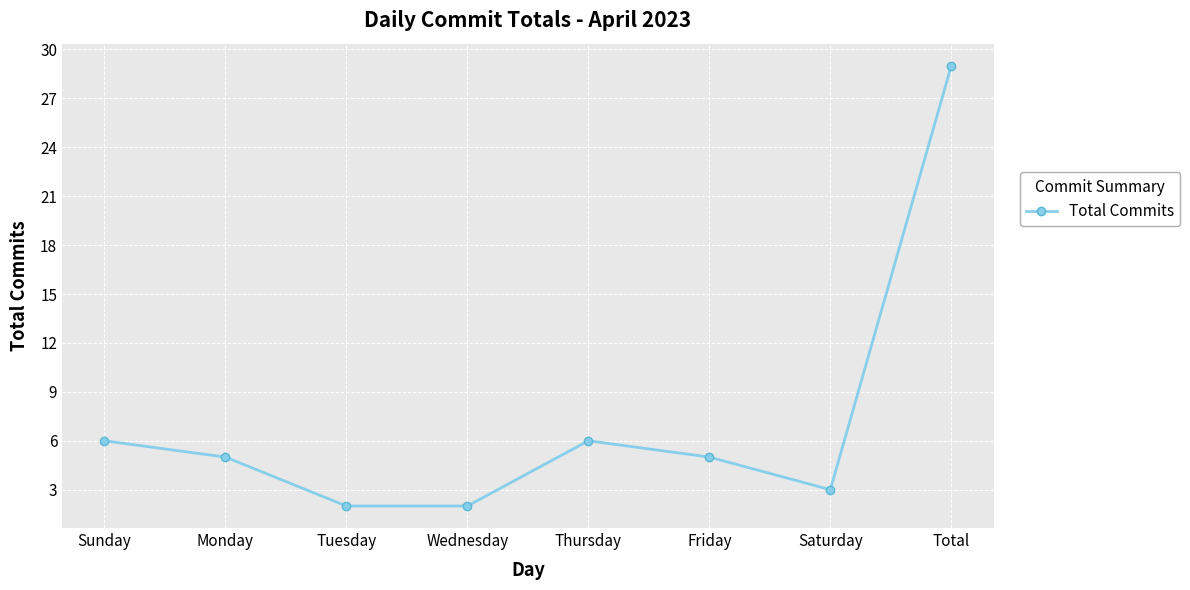

At which category does the data reach its first local peak?

Thursday